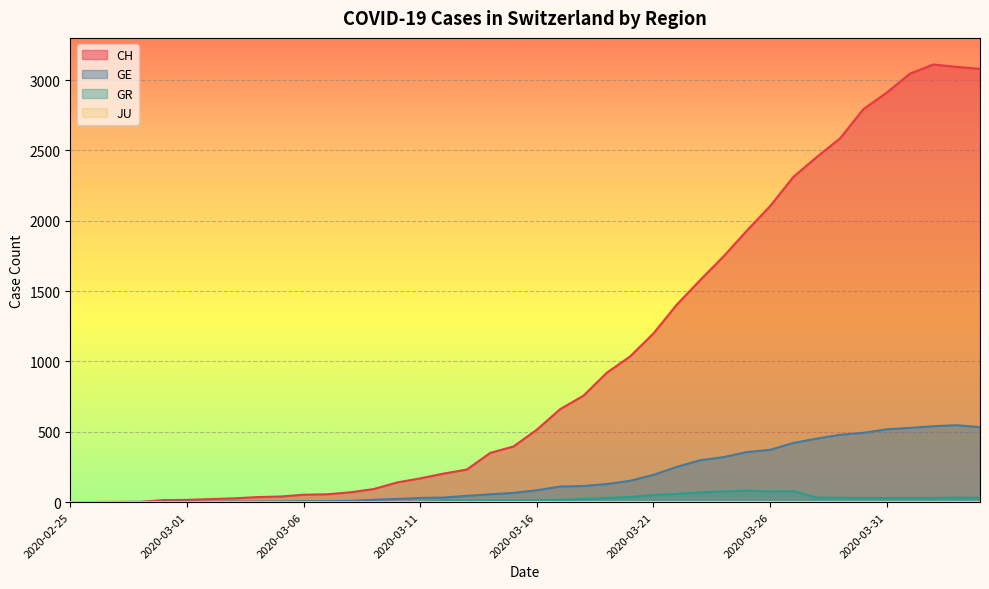

Is it true that CH equals 629 at 2020-03-22?

False